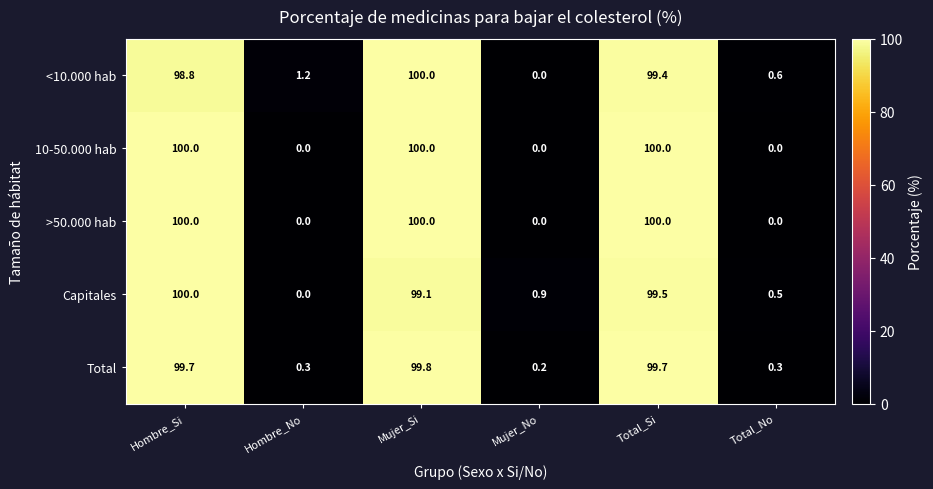

Reading left to right, extract all data points from this chart.

<10.000 hab: 98.8	1.2	100.0	0.0	99.4	0.6
10-50.000 hab: 100.0	0.0	100.0	0.0	100.0	0.0
>50.000 hab: 100.0	0.0	100.0	0.0	100.0	0.0
Capitales: 100.0	0.0	99.1	0.9	99.5	0.5
Total: 99.7	0.3	99.8	0.2	99.7	0.3